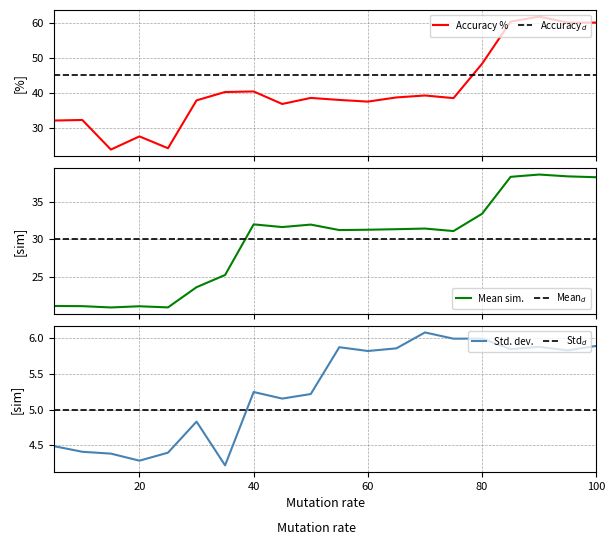

What is the highest value of the Mean sim. series?

38.6